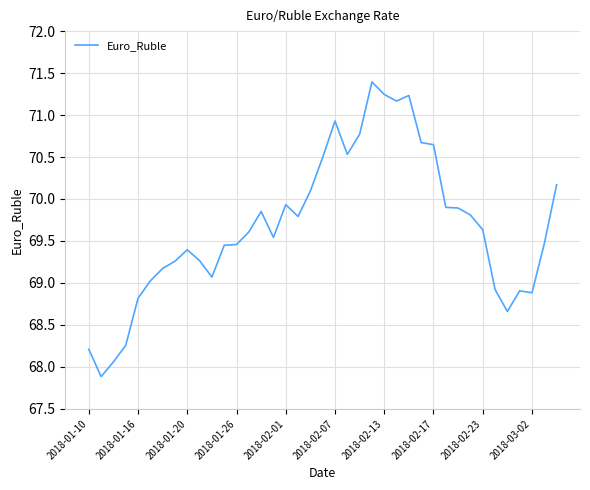

What is the difference between the maximum and minimum values?

3.5